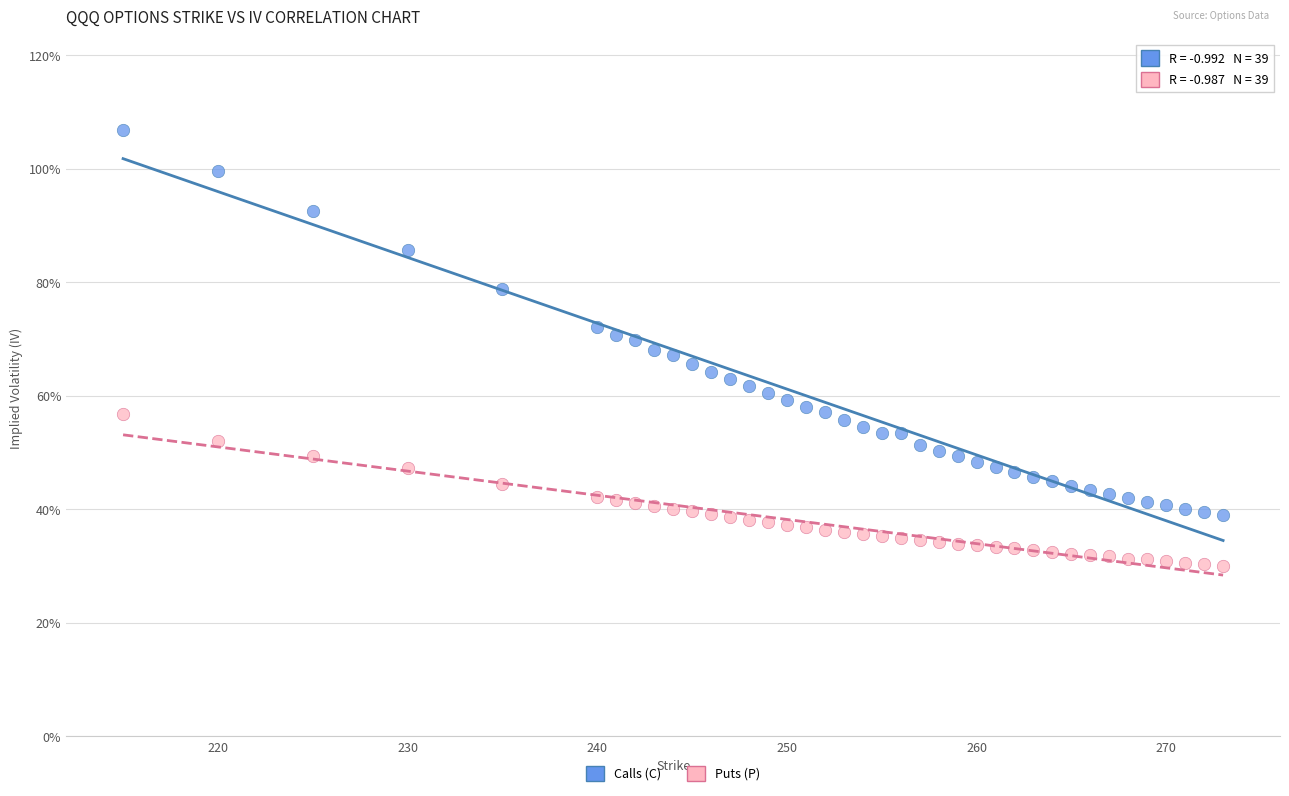

Which series has the widest spread of Y values?

Calls (C)